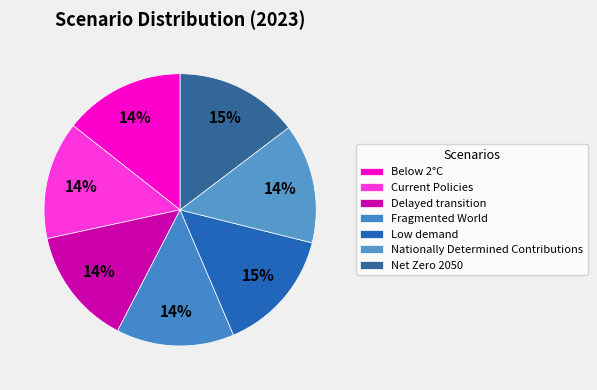

How many slices are in this pie chart?

7